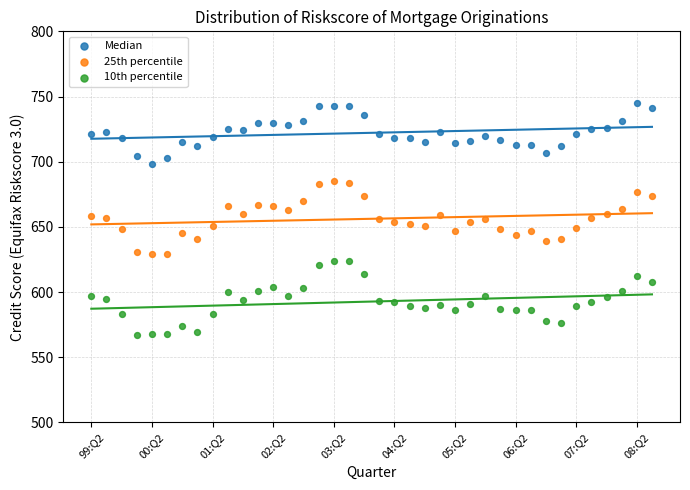

Across all data points, what is the range of Y values (max minus min)?

178.0